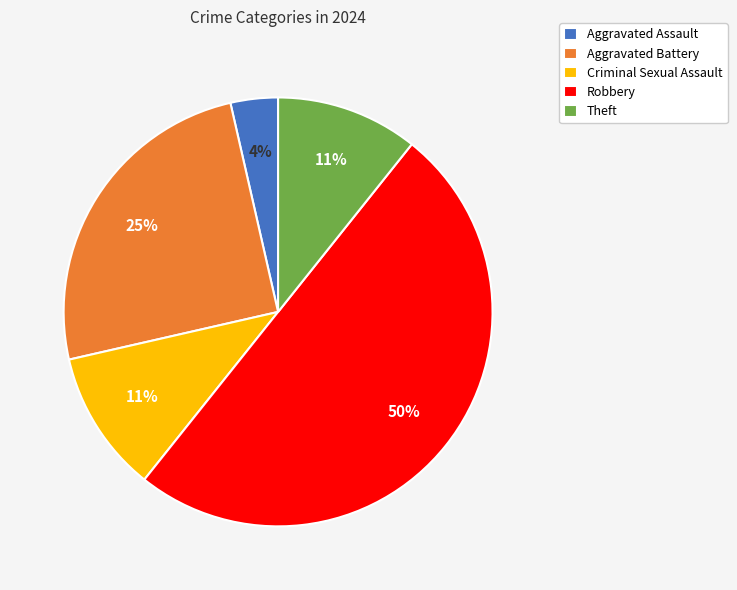

Between Aggravated Battery and Robbery, which is larger?

Robbery